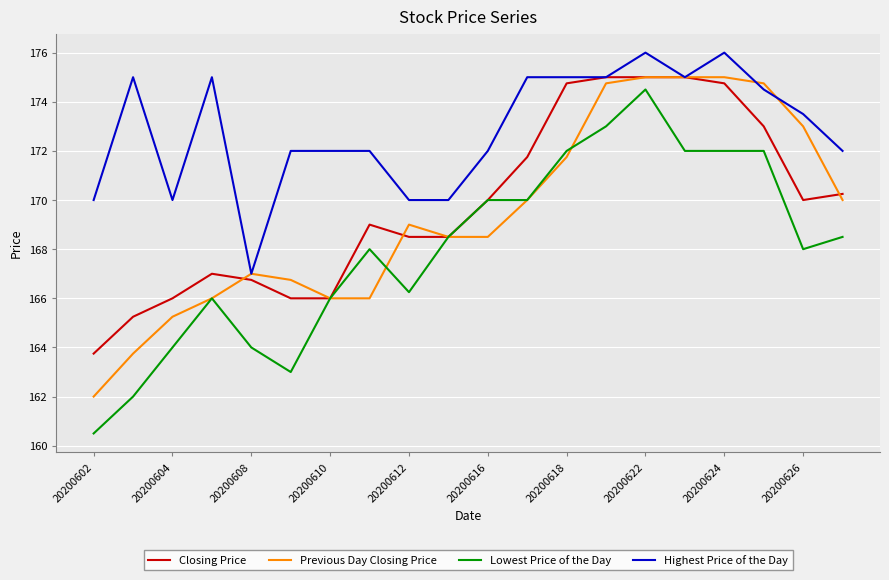

Which series has the largest total across all categories?

Highest Price of the Day